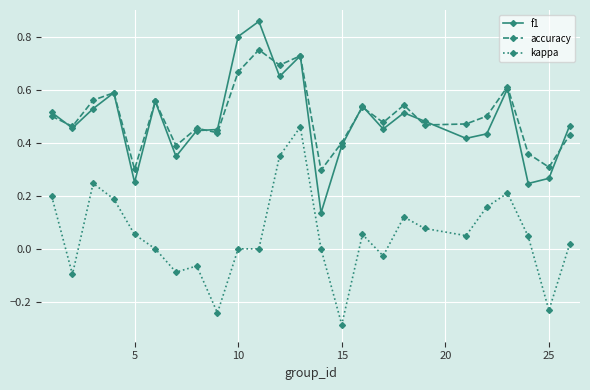

True or false: f1 and kappa cross at least once.

False